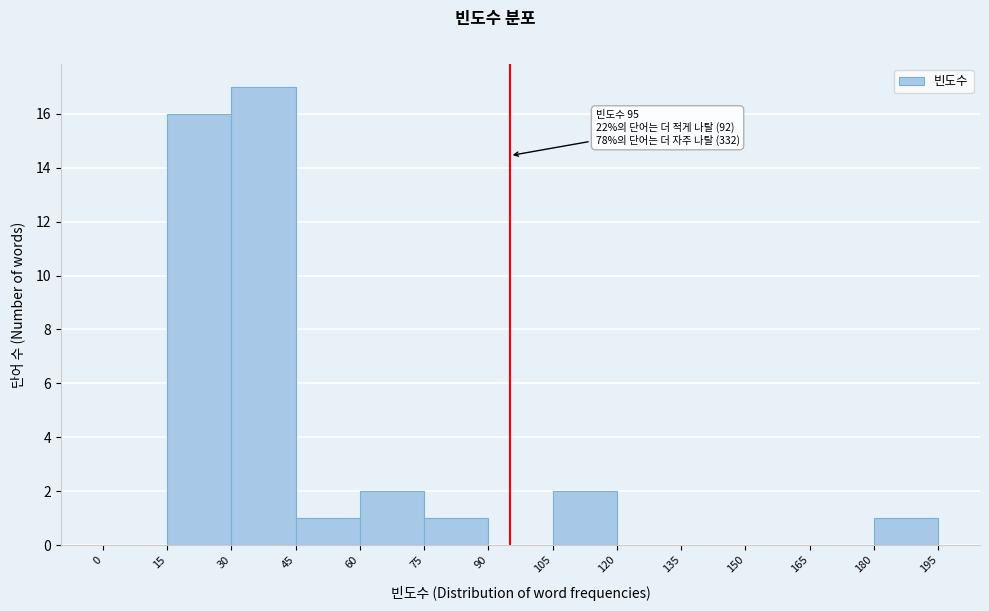

Which range on the x-axis has the tallest bar?

30 to 45